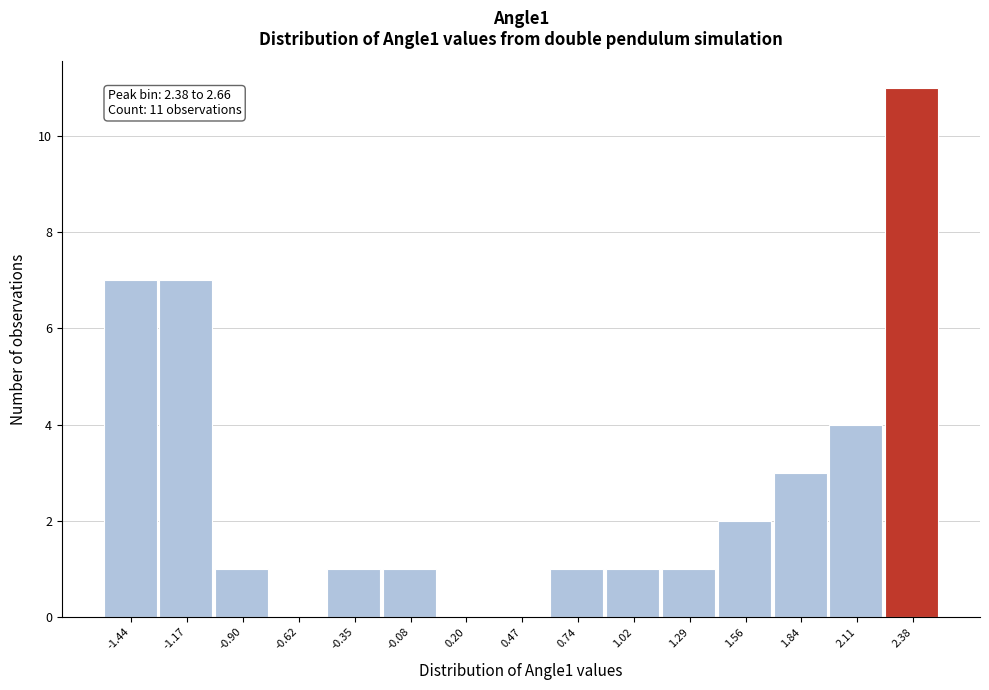

Reading right to left, extract all data points from this chart.

2.38=11	2.11=4	1.84=3	1.56=2	1.29=1	1.02=1	0.74=1	0.47=0	0.20=0	-0.08=1	-0.35=1	-0.62=0	-0.90=1	-1.17=7	-1.44=7